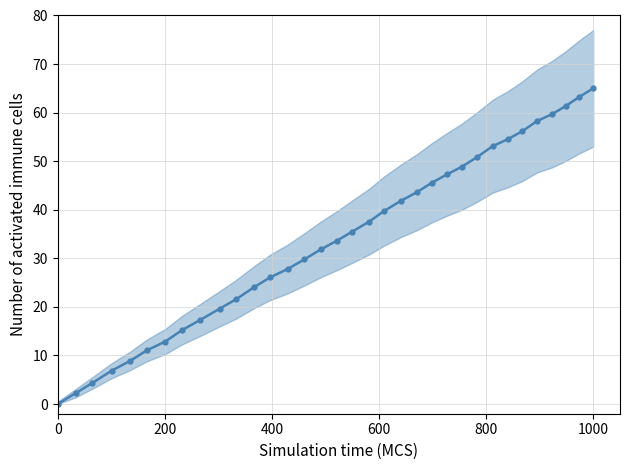

Which has a higher value, 10 or 17?

17